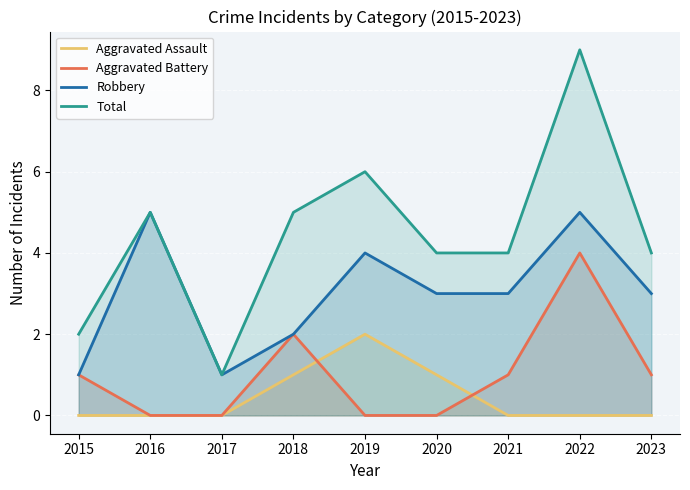

What are all the series names shown in the legend?

Aggravated Assault, Aggravated Battery, Robbery, Total